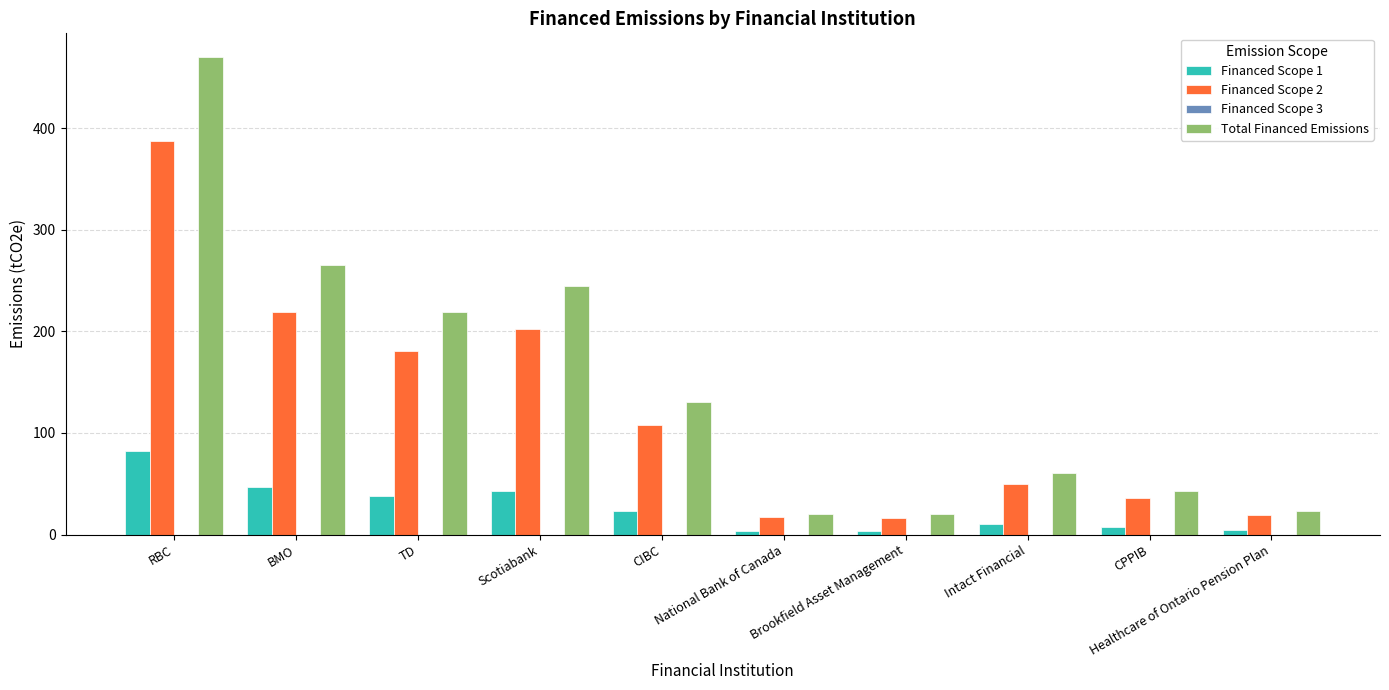

How many bars are there in total?

30